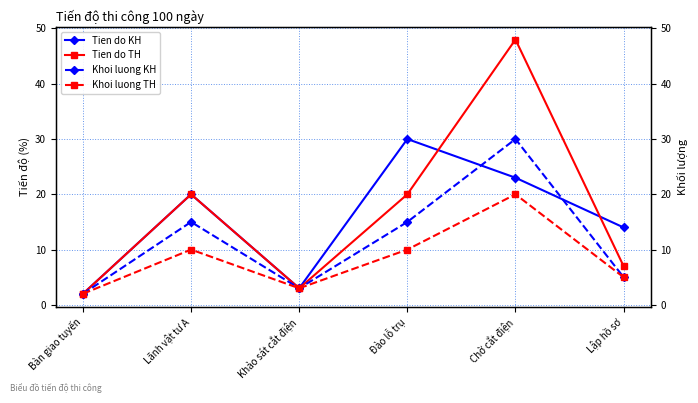

Which has a higher value, Bàn giao tuyến or Khảo sát cắt điện?

Khảo sát cắt điện